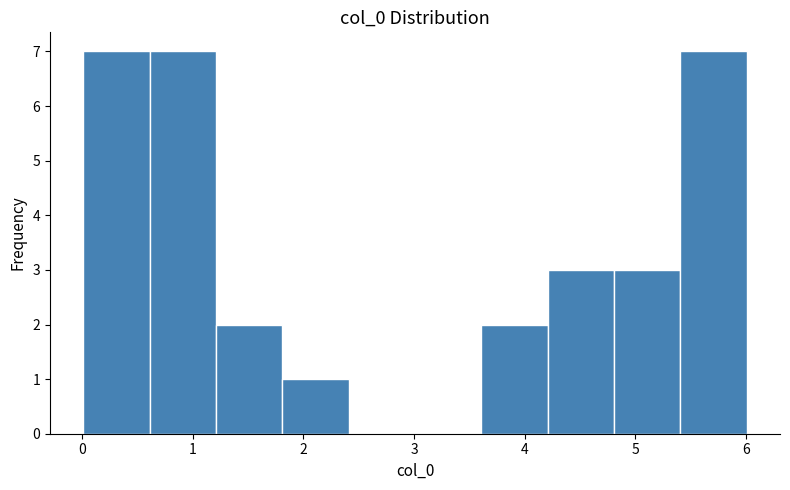

Reading left to right, transcribe this chart: for each bar, give the range it covers on the x-axis and its height. Neither the bar edges nor the heights are printed on the chart, so give them approximately, as read against the axes.

0.0 to 0.6: 7
0.6 to 1.2: 7
1.2 to 1.8: 2
1.8 to 2.4: 1
2.4 to 3.0: 0
3.0 to 3.6: 0
3.6 to 4.2: 2
4.2 to 4.8: 3
4.8 to 5.4: 3
5.4 to 6.0: 7